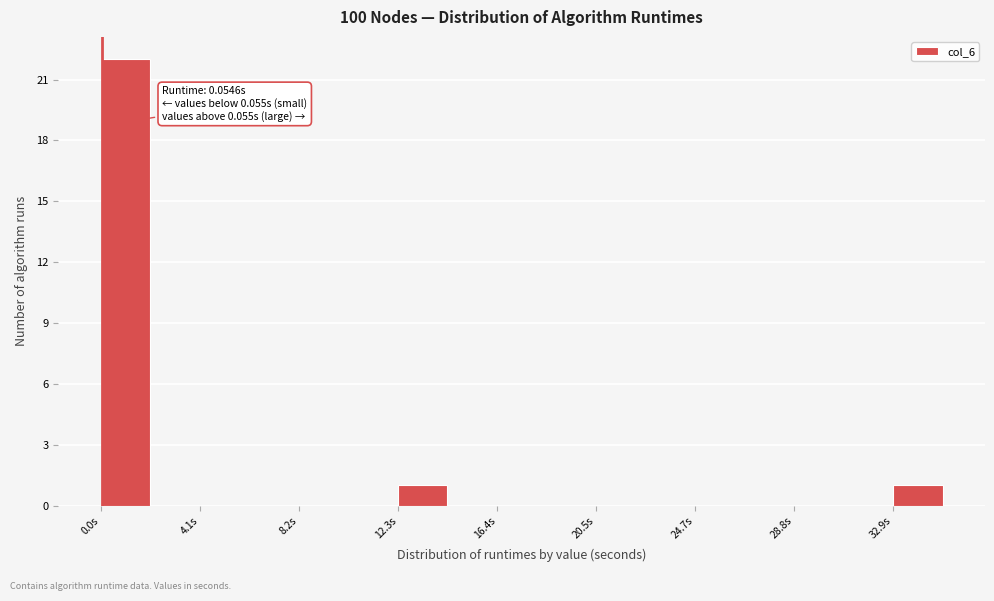

Over which range of the x-axis is the bar tallest?

0.0 to 2.0